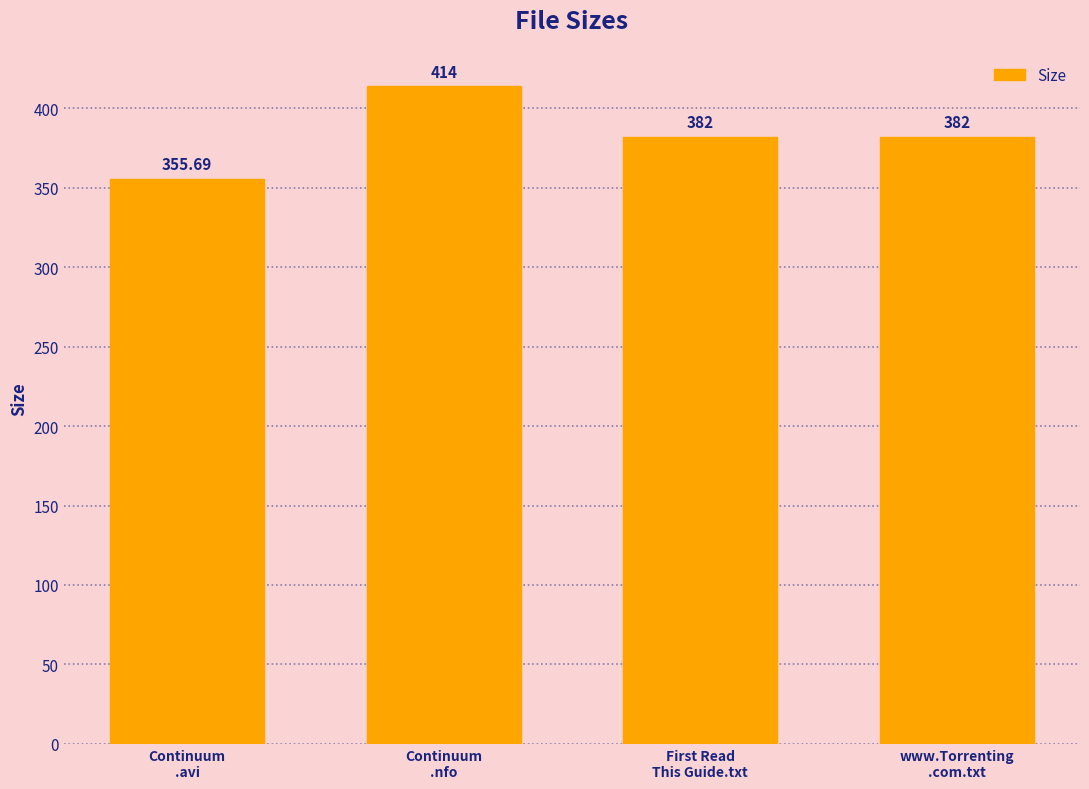

What is the maximum value shown in the chart?

414.0